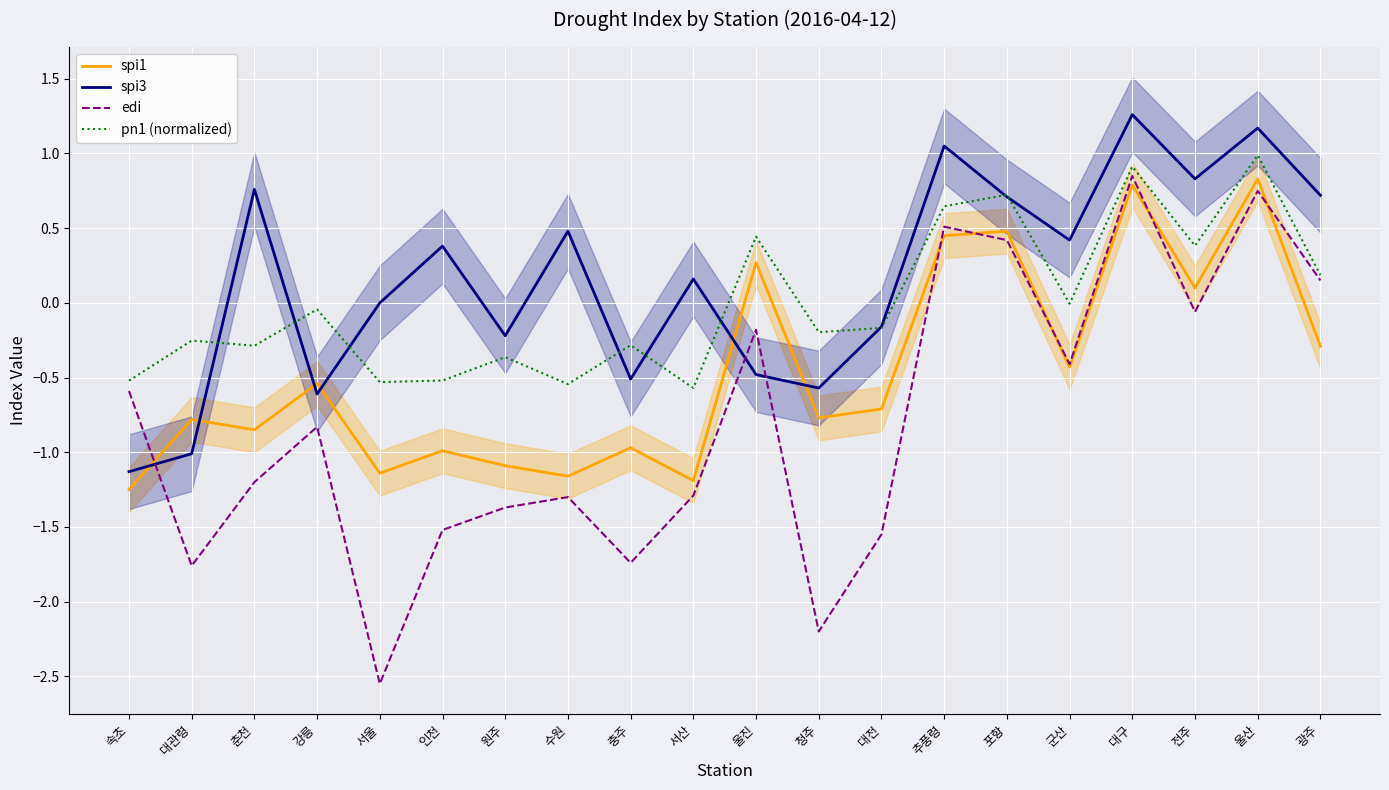

How many interior local valleys does the spi3 series have?

6